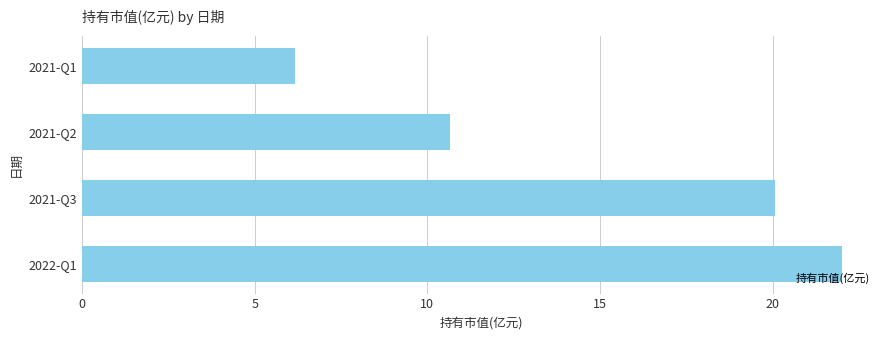

List the labels in order of value, largest first.

2022-Q1, 2021-Q3, 2021-Q2, 2021-Q1